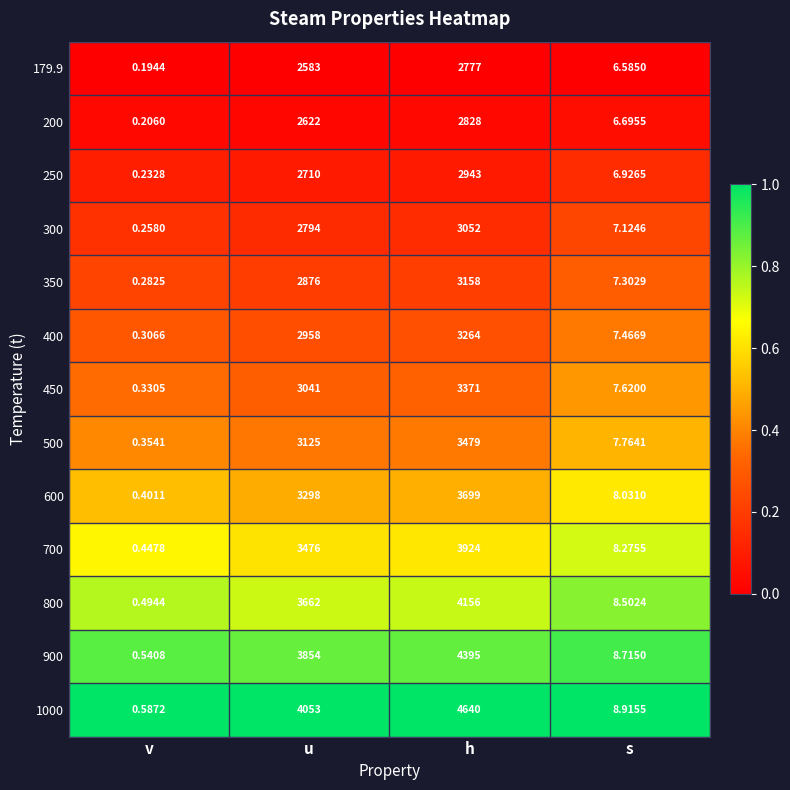

At which label is 200 closest to 1414?

u